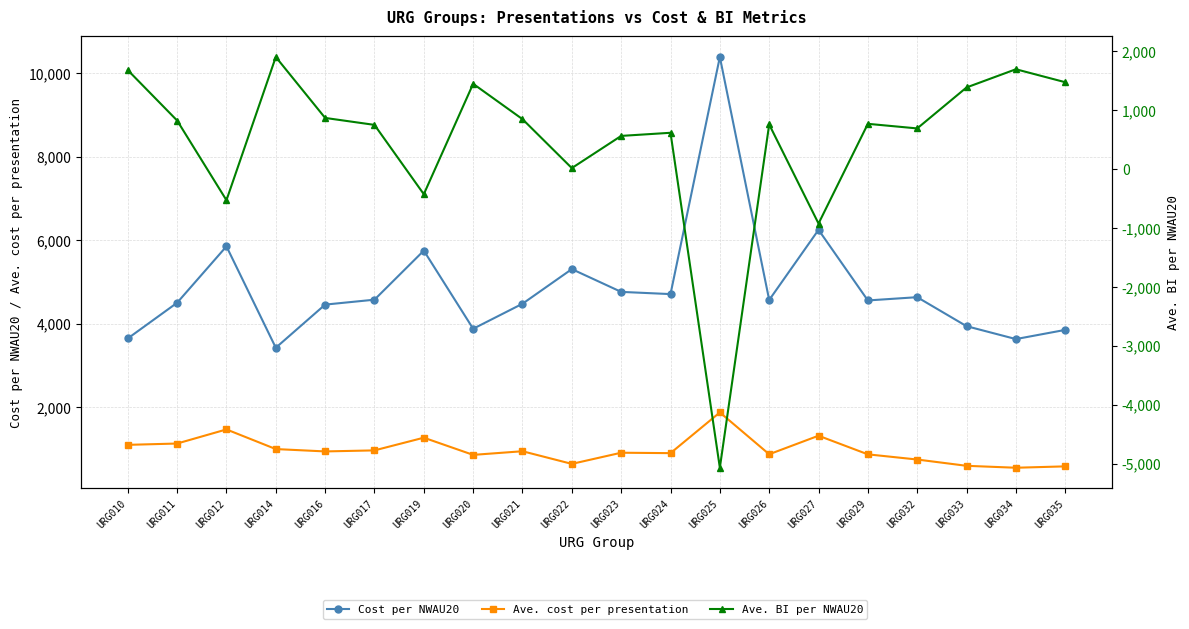

How many intersections are there between Ave. cost per presentation and Ave. BI per NWAU20?

6